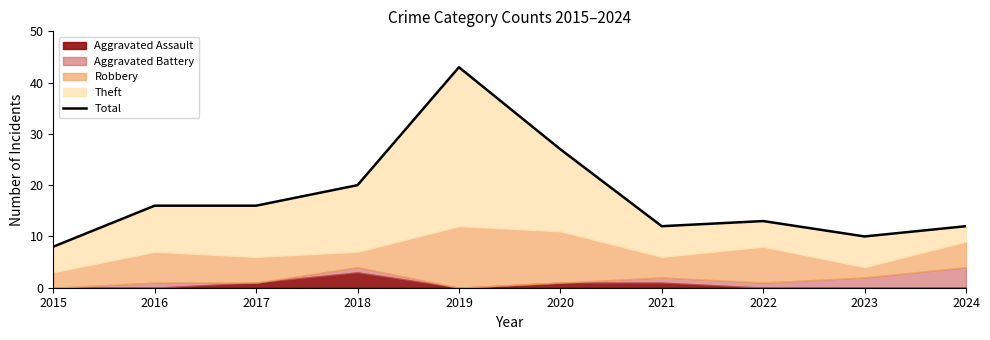

Reading right to left, what are all the values shown in this chart?

12	10	13	12	27	43	20	16	16	8